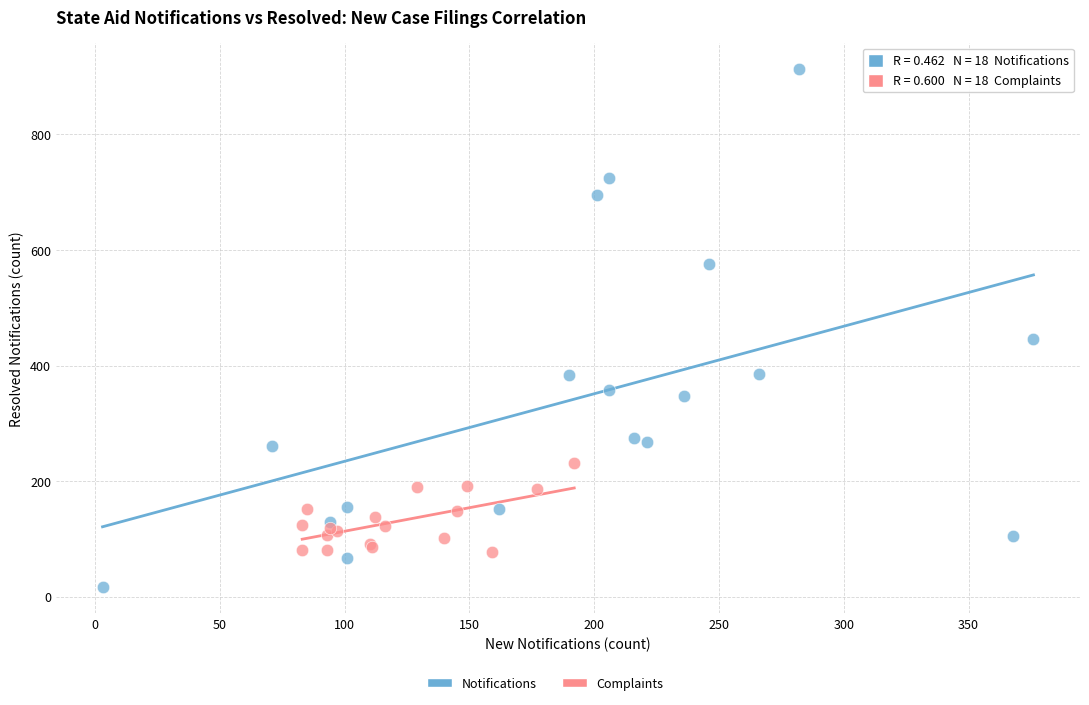

Which series contains the highest Y value?

Notifications